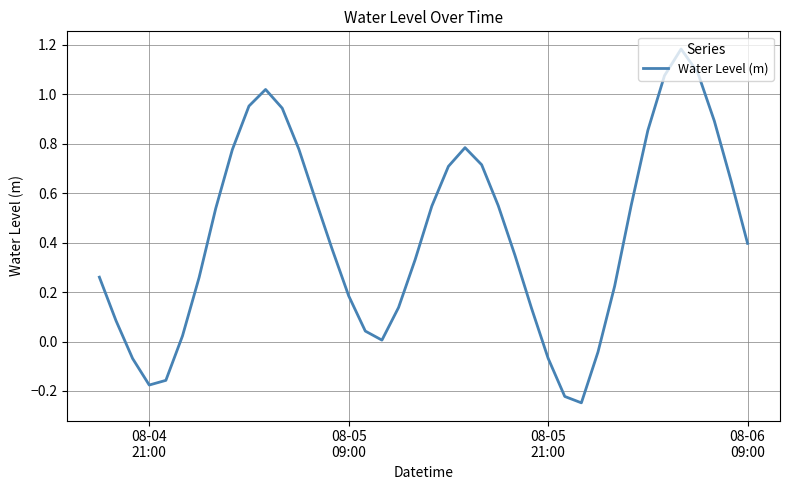

What is the difference between the maximum and minimum values?

1.4